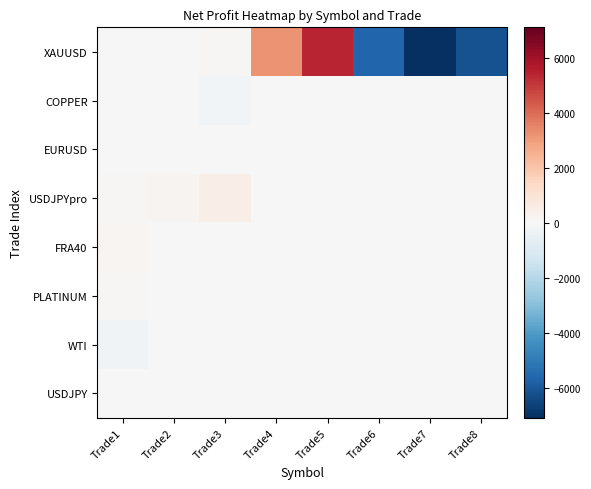

Rank the series by their maximum value, from highest to lowest.

XAUUSD, USDJPYpro, FRA40, PLATINUM, USDJPY, COPPER, EURUSD, WTI